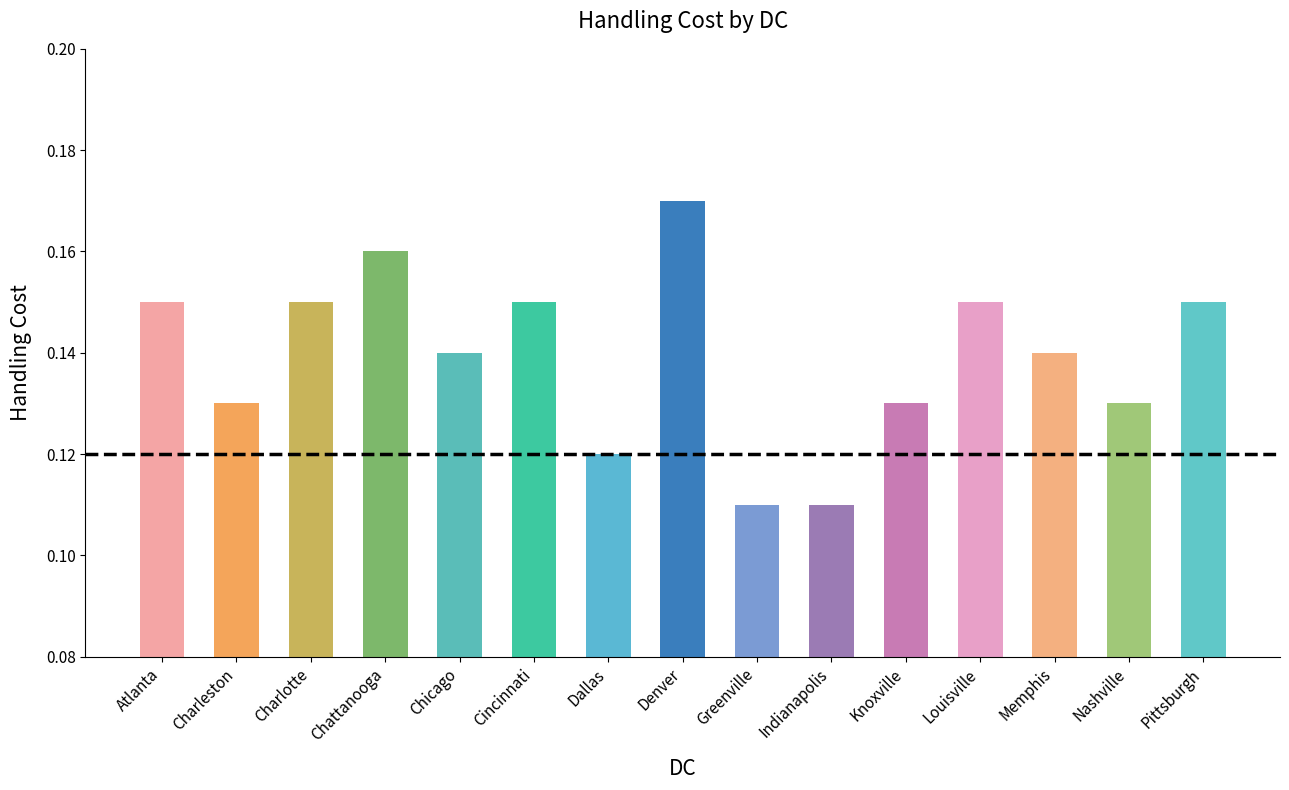

Which label corresponds to the largest value in the chart?

Denver